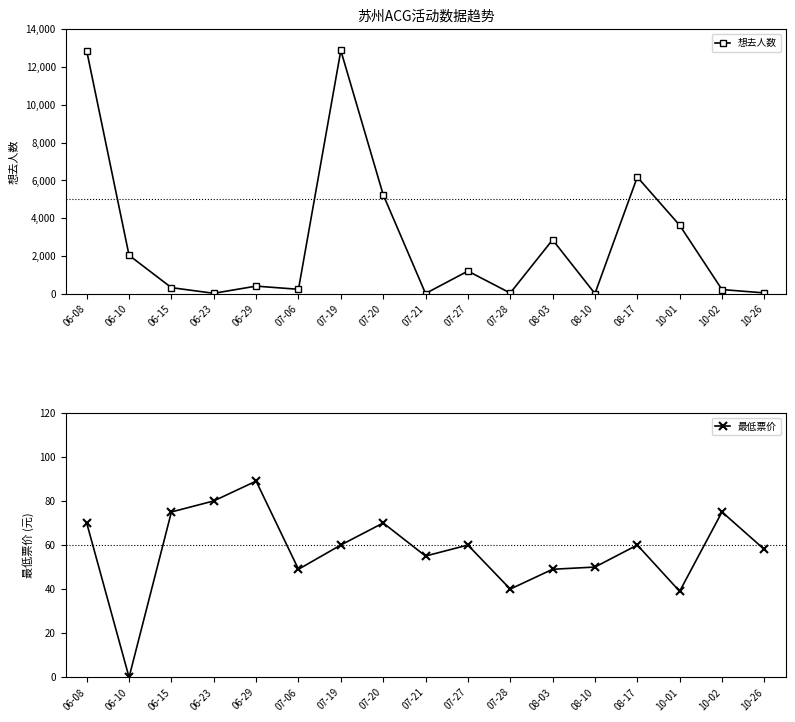

True or false: 想去人数 and 最低票价 cross at least once.

True